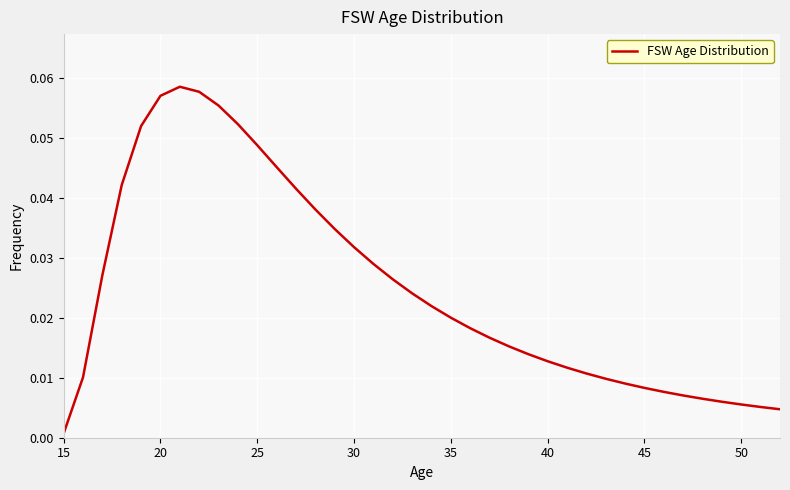

Where is the data nearest to the value 0?

15